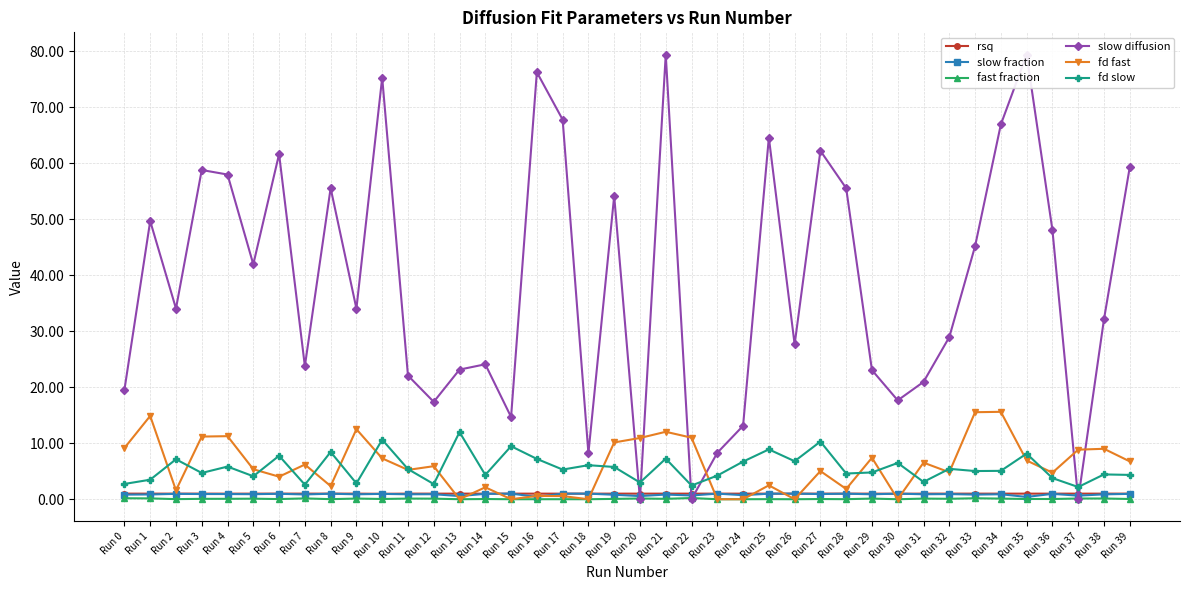

After their last crossing, which series has the higher values: slow diffusion or rsq?

slow diffusion